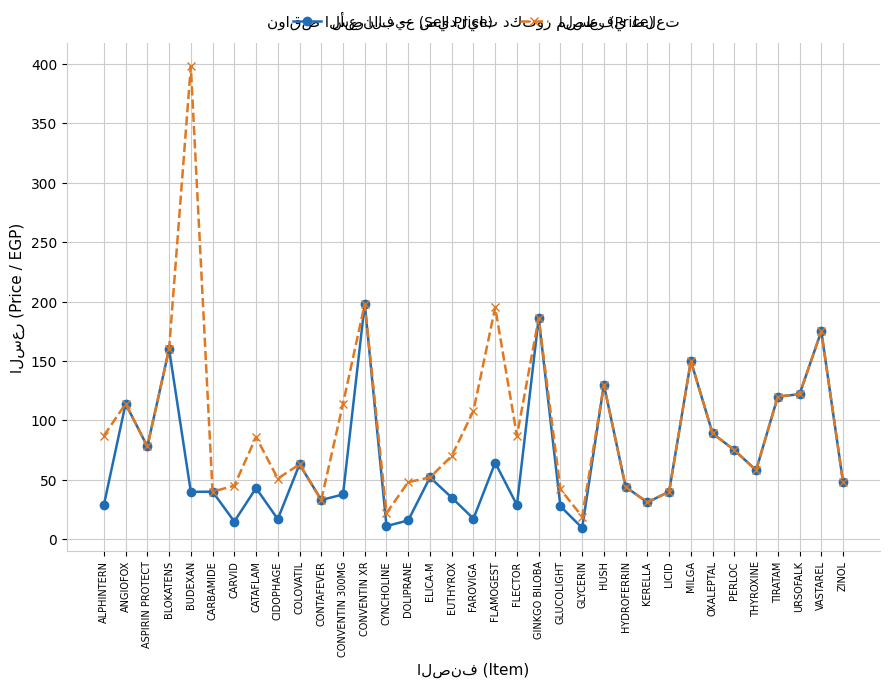

What is the total value across all series at DOLIPRANE?

63.8